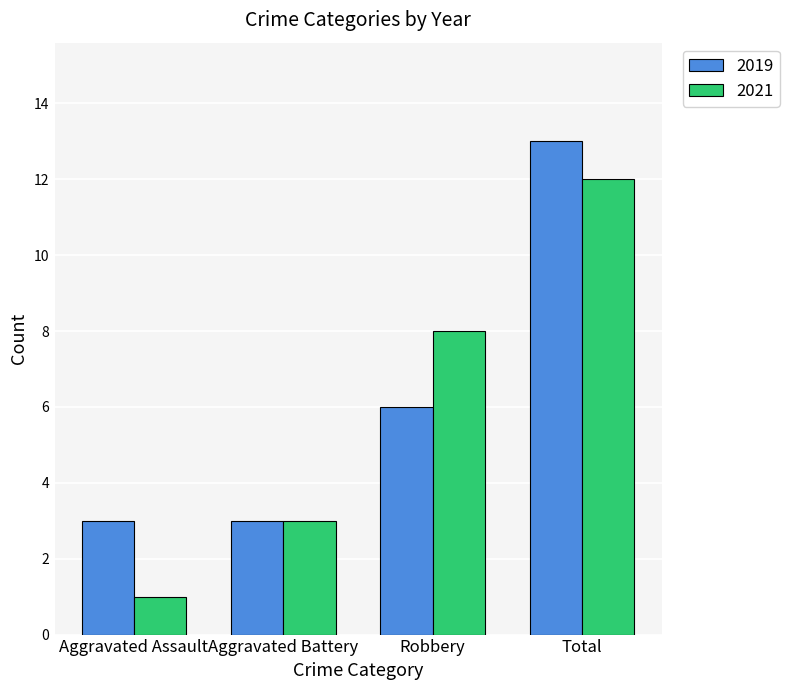

Reading left to right, extract all data points from this chart.

2019: 3	3	6	13
2021: 1	3	8	12